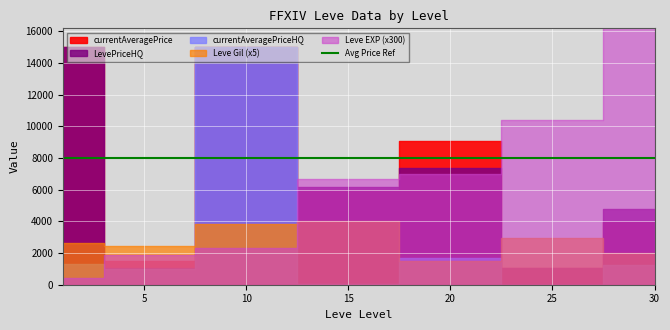

At which label is Leve EXP closest to 50?

25